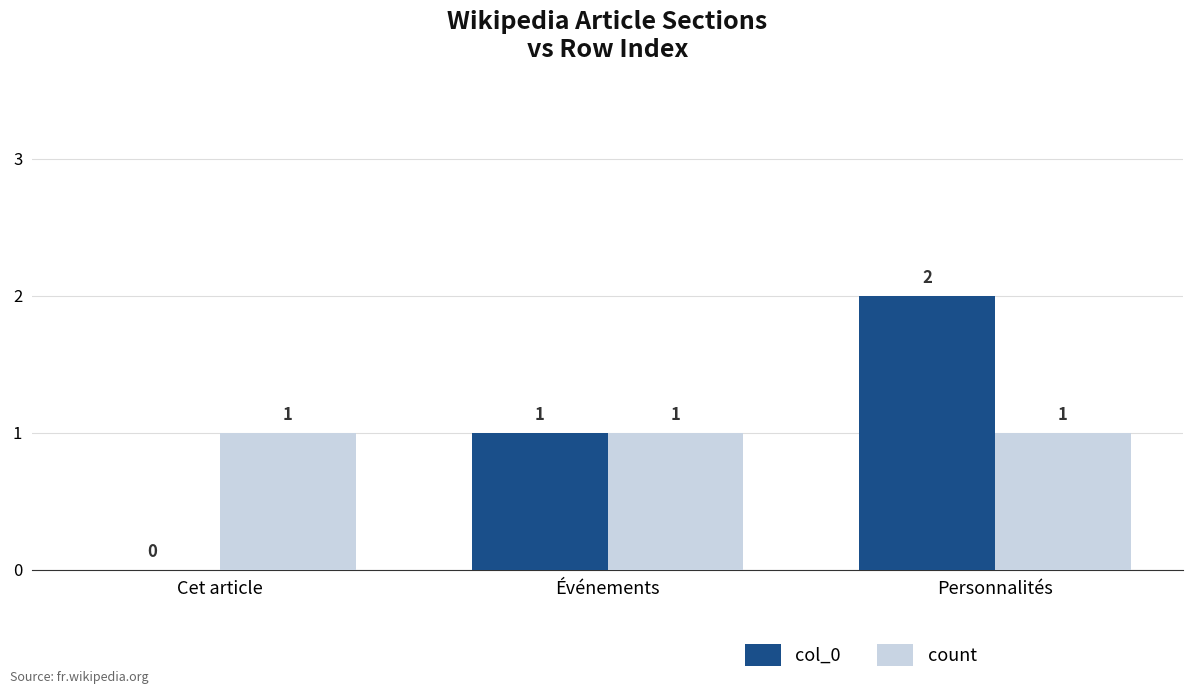

At which category is the sum across all series the highest?

Personnalités